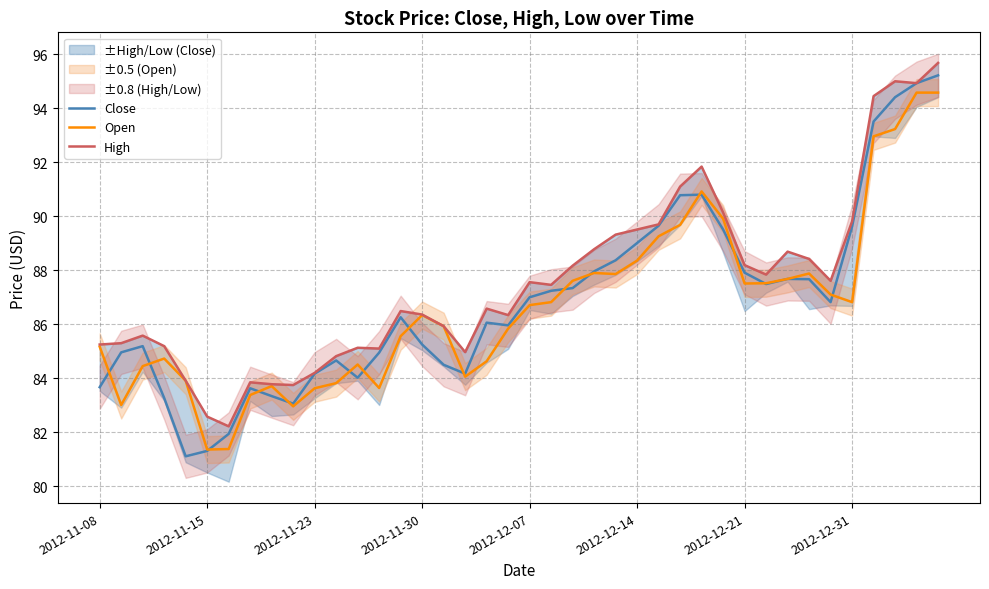

What is the highest value of the High series?

95.7